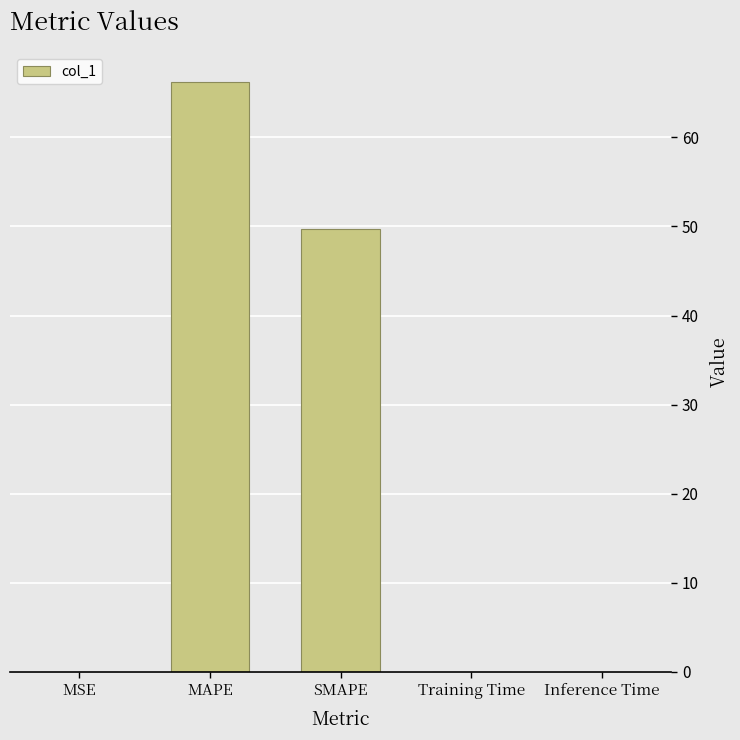

Where is the data nearest to the value 33?

SMAPE